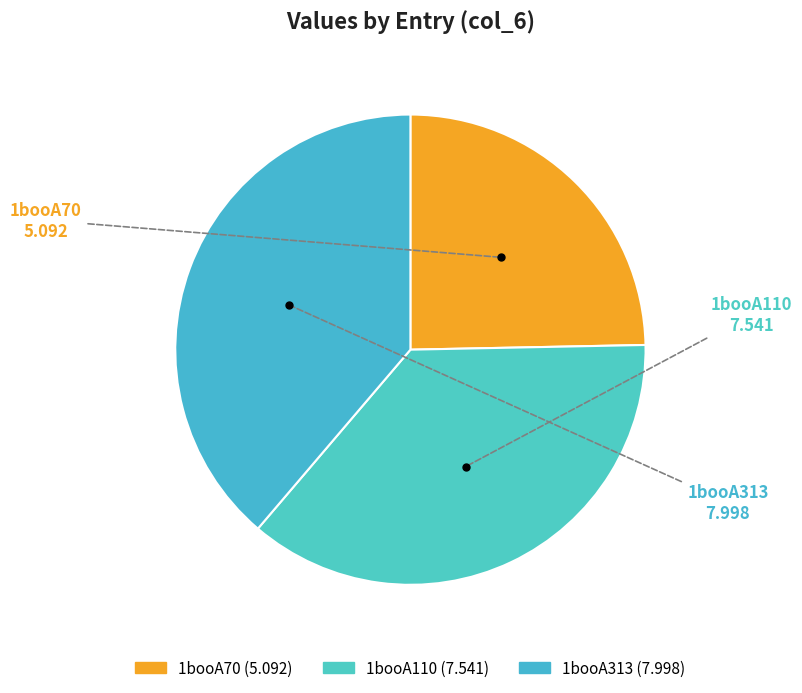

Does 1booA70 represent more than half of the total?

No